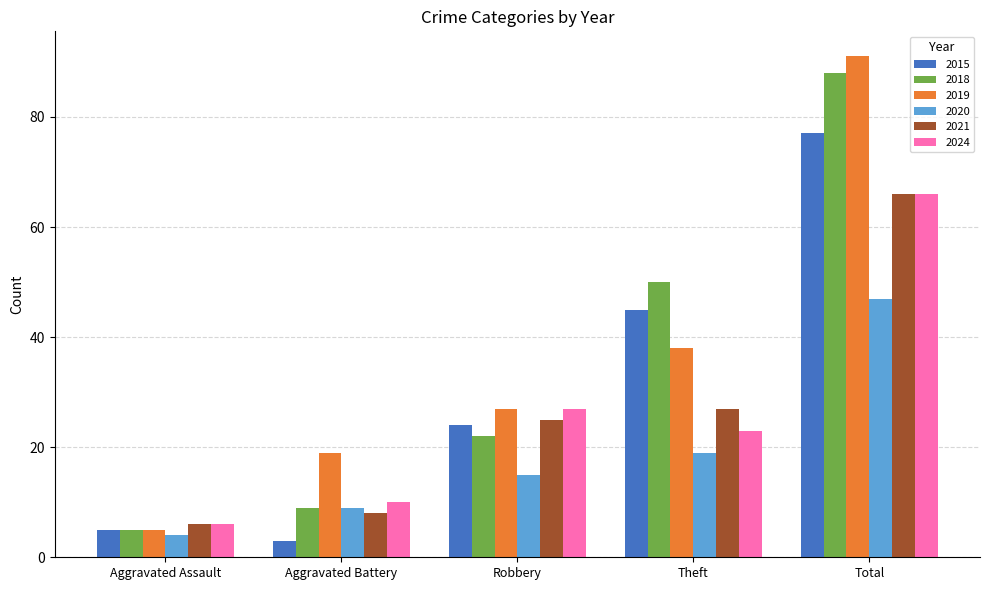

How many values in the 2015 series are below 24?

2